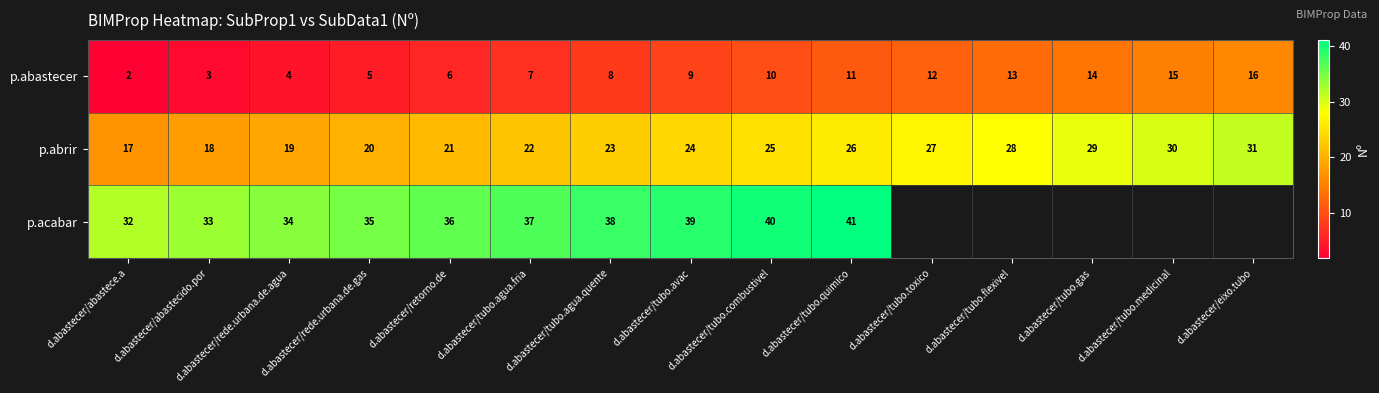

At which label is p.abrir closest to 24?

d.abastecer/tubo.avac